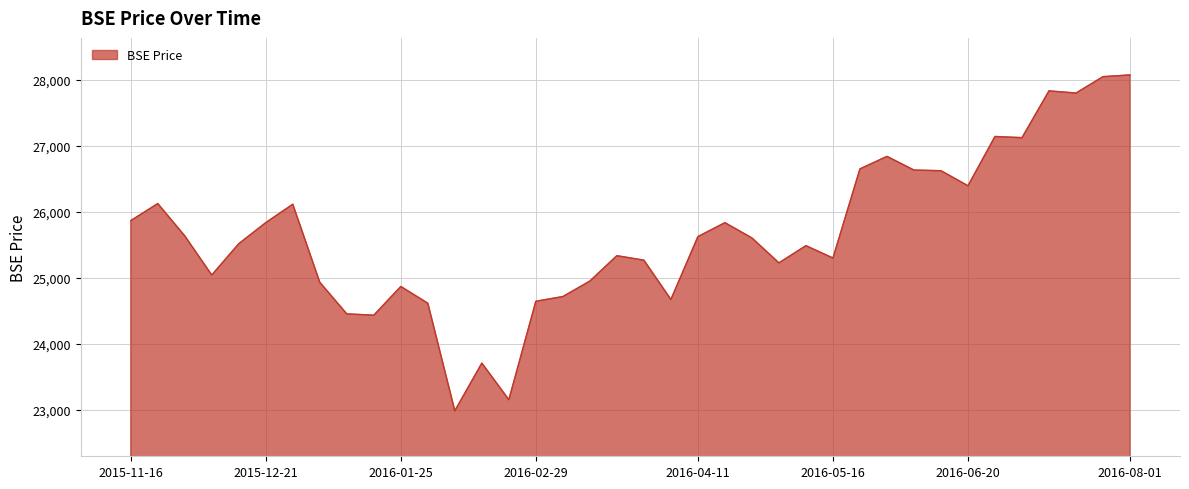

What is the difference between the maximum and minimum values?

5092.2